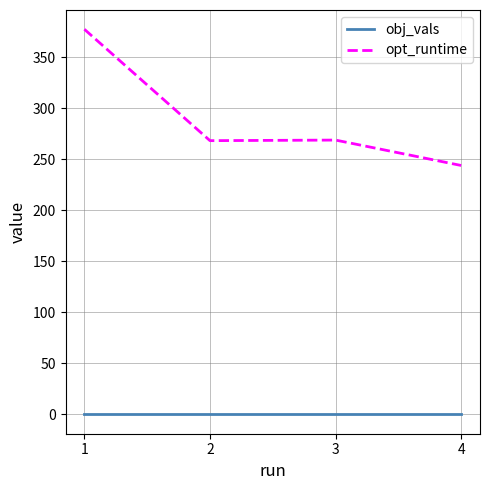

At which label does opt_runtime reach its peak?

1